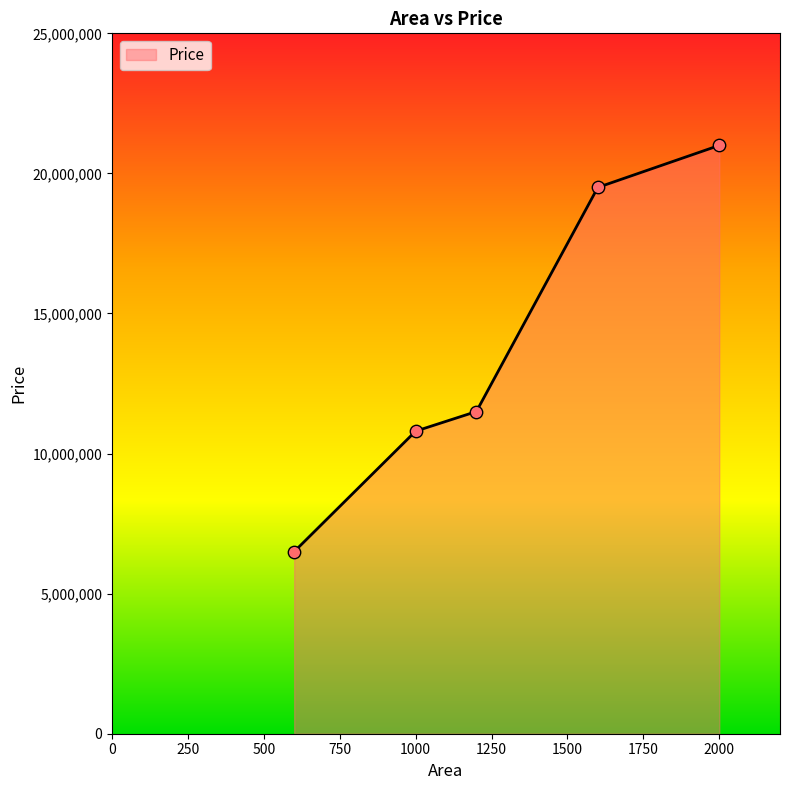

True or false: the data has more than 2 interior local peaks.

False